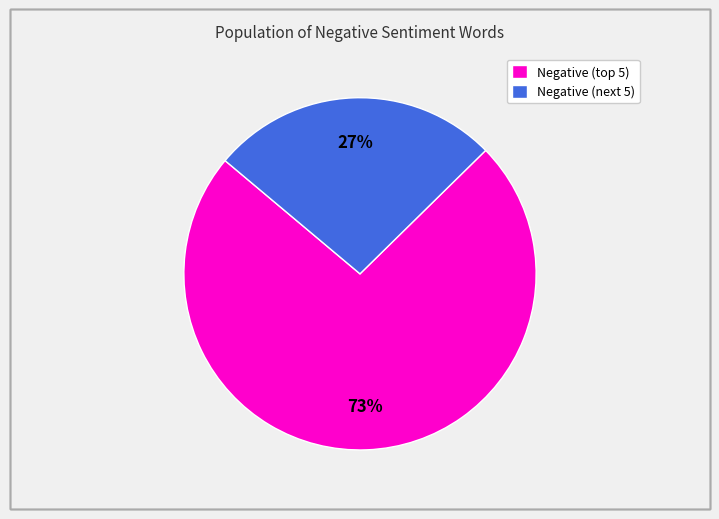

What percentage is the Negative (next 5) slice, to the nearest percent?

27%